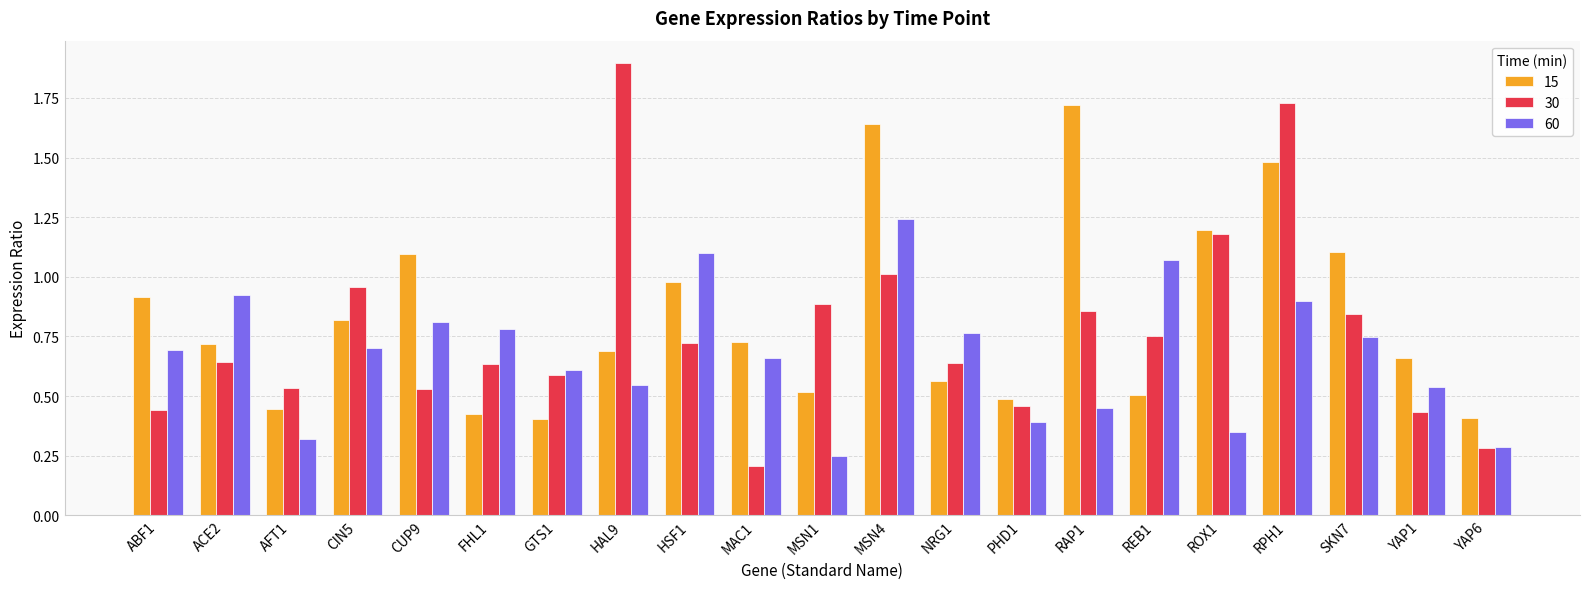

Which series has the largest range (max minus min)?

30